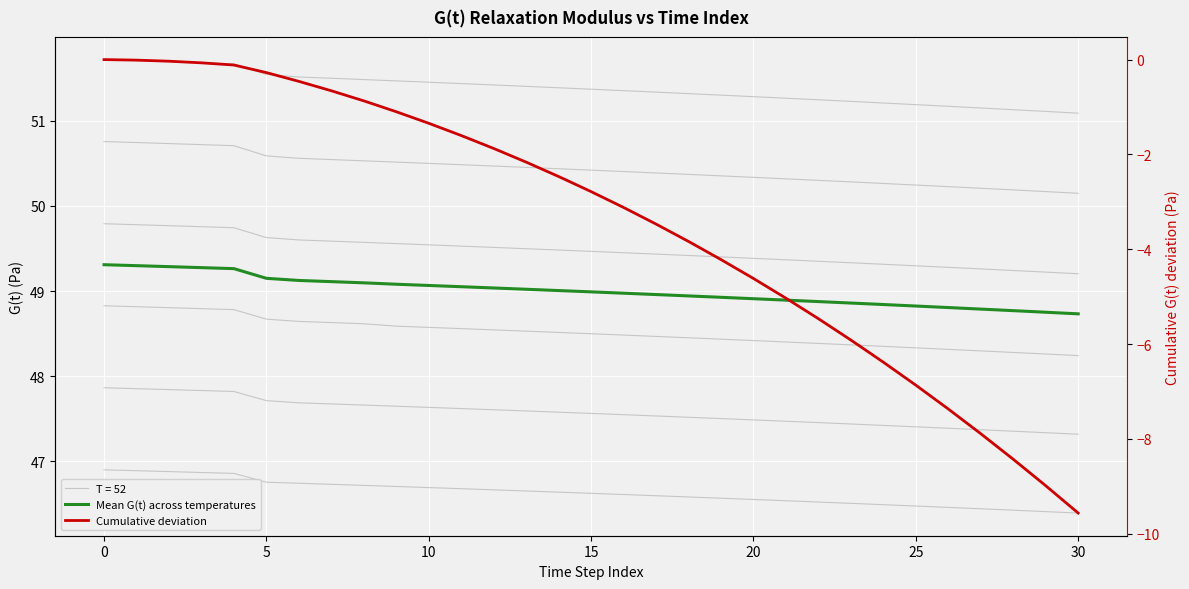

The Cumulative deviation series shows -6.9 at 25. True or false?

True